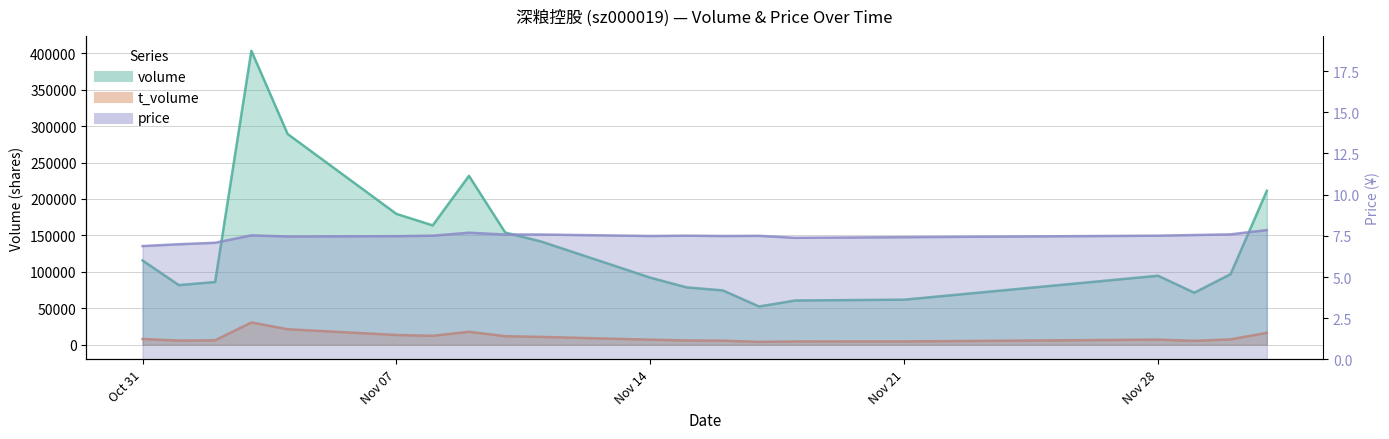

Rank the categories by volume value from highest to lowest.

2022-11-03, 2022-11-04, 2022-11-09, 2022-12-01, 2022-11-07, 2022-11-08, 2022-11-10, 2022-11-11, 2022-10-31, 2022-11-30, 2022-11-28, 2022-11-14, 2022-11-02, 2022-11-01, 2022-11-15, 2022-11-16, 2022-11-29, 2022-11-21, 2022-11-18, 2022-11-17